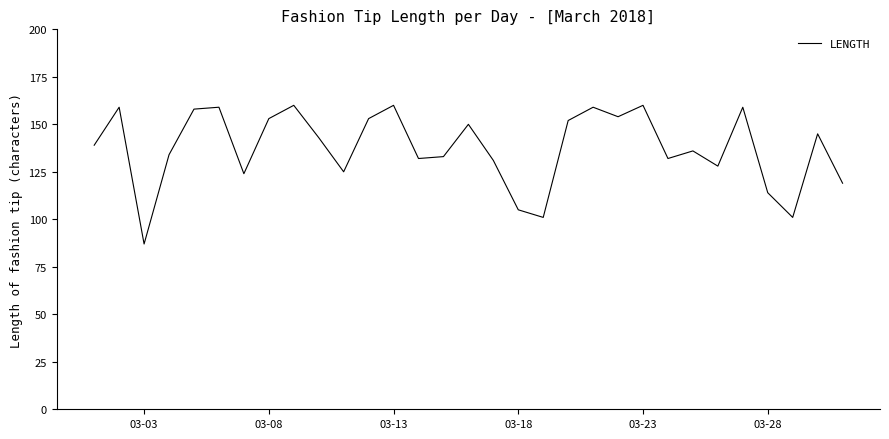

What is the difference between the maximum and minimum values?

73